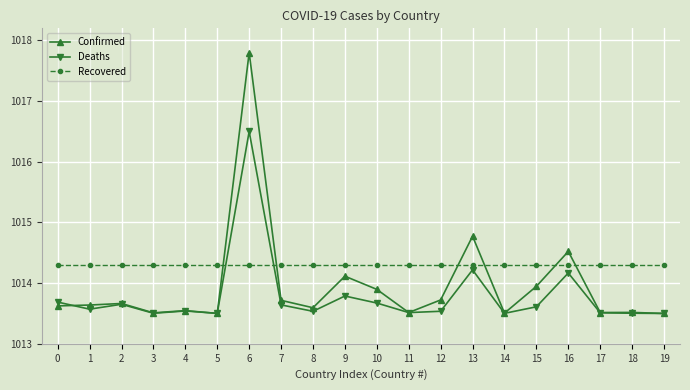

Which series has the largest total across all categories?

Recovered